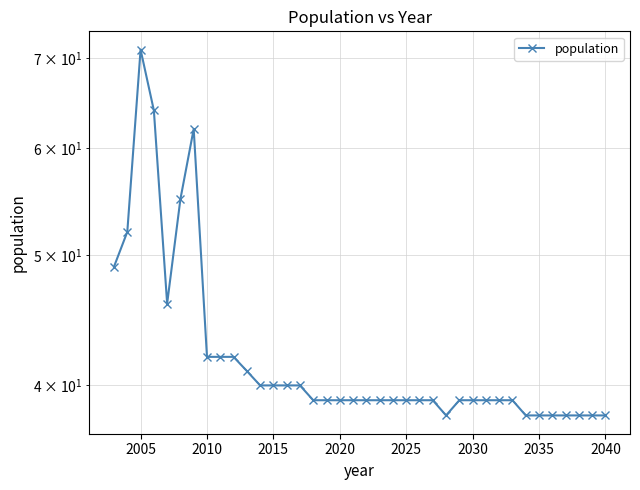

True or false: there are more than 0 points higher than both neighbors.

True